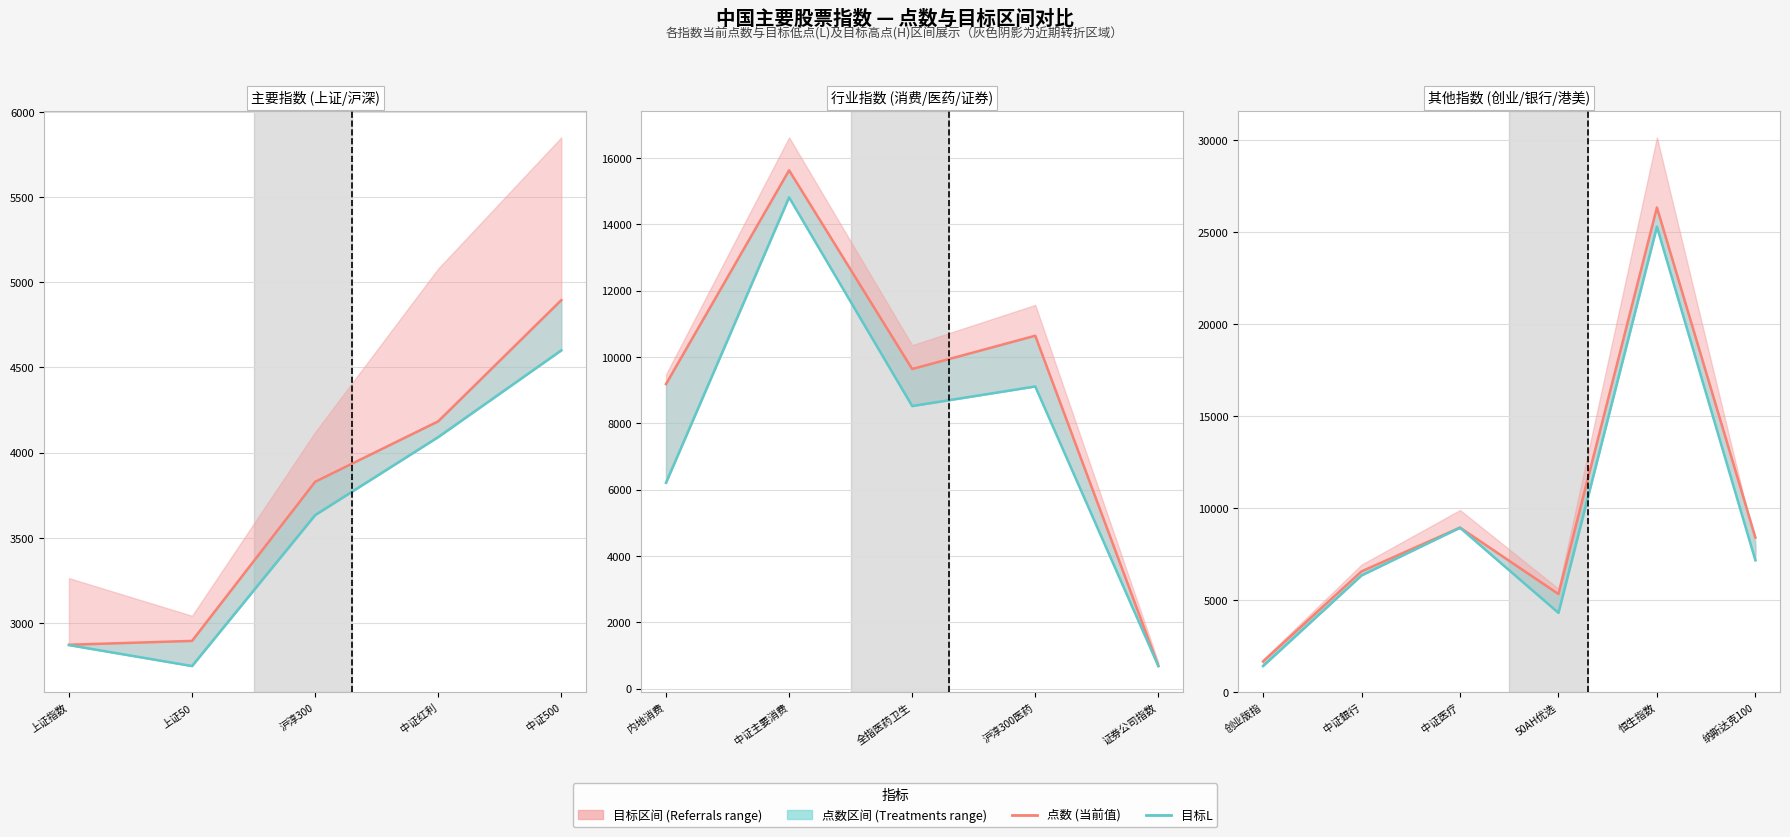

Which series changed the most between 中证銀行 and 恒生指数?

点数 (当前)